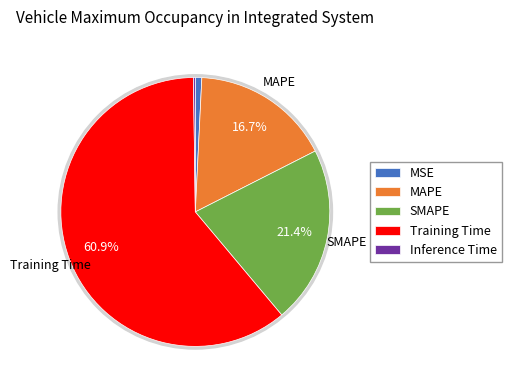

How many slices are in this pie chart?

5